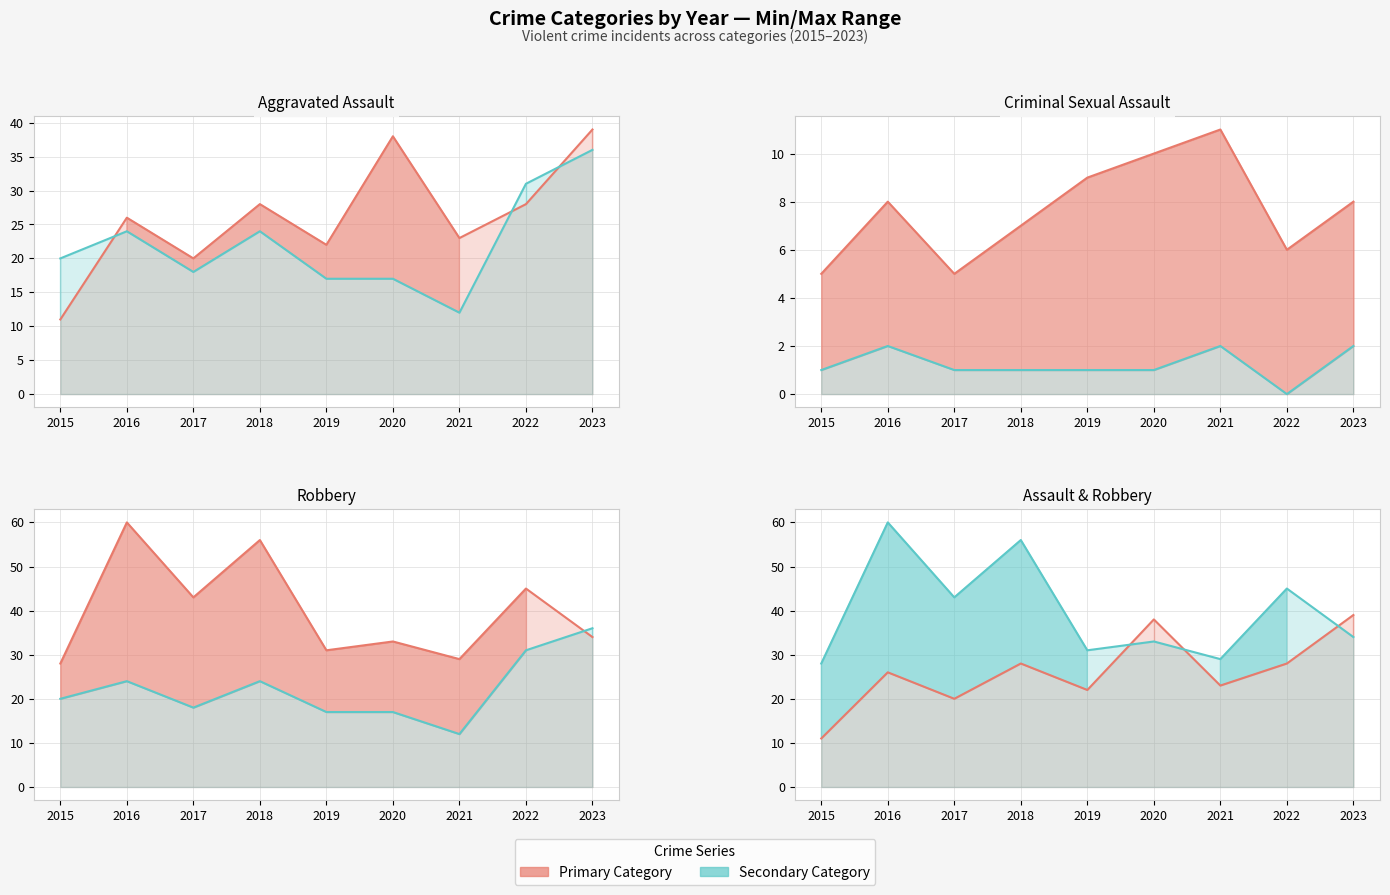

Count the number of categories in the chart.

9